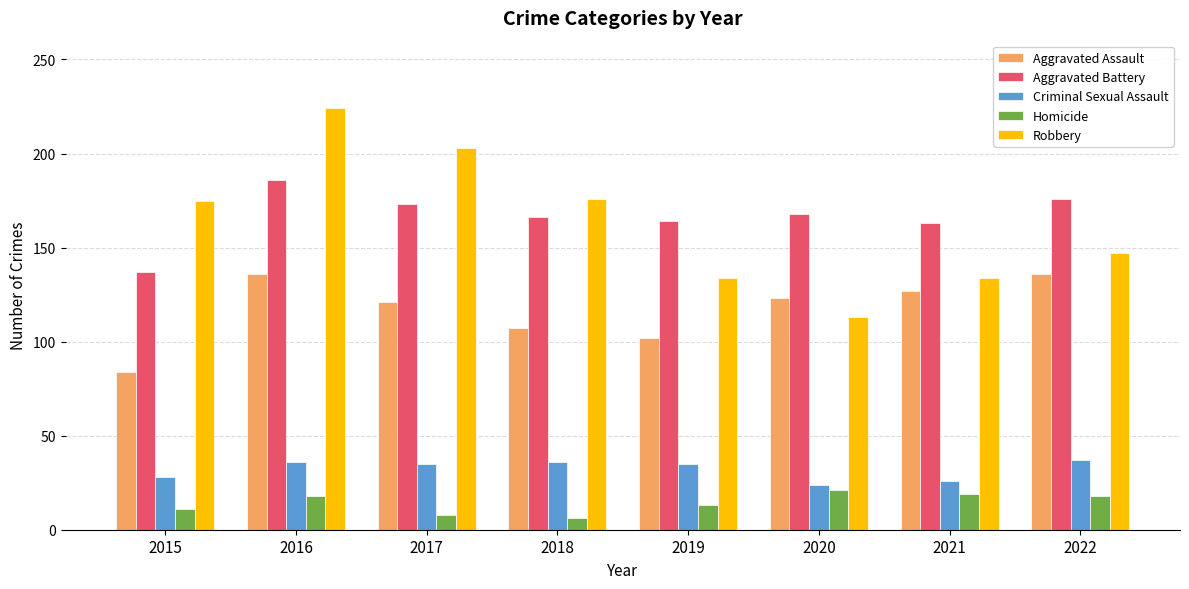

The value of Aggravated Battery at 2022 is 176. True or false?

True